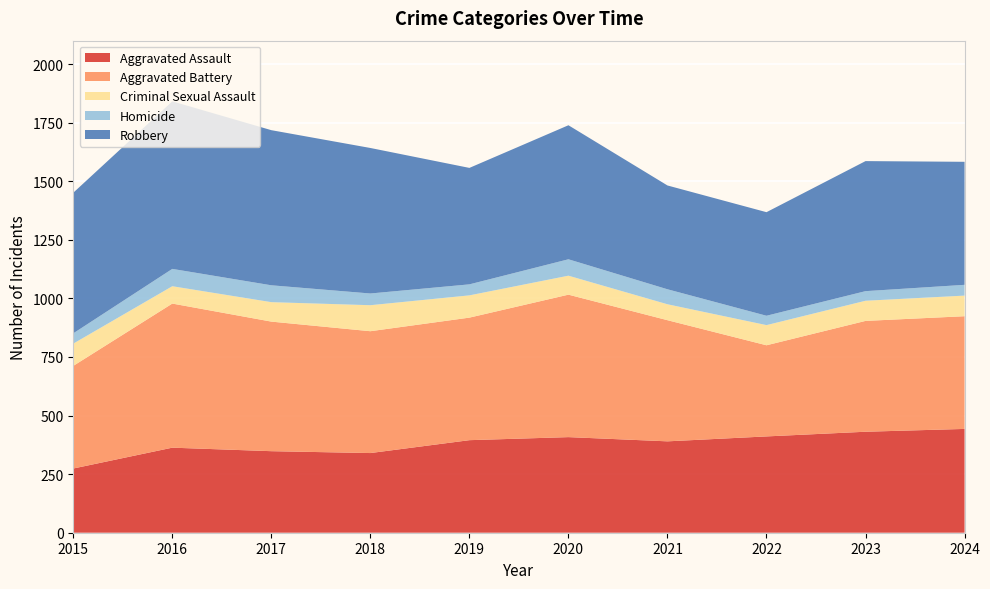

Reading left to right, extract all data points from this chart.

Aggravated Assault: 274	363	348	340	395	408	390	411	431	443
Aggravated Battery: 438	615	553	520	523	608	517	389	473	481
Criminal Sexual Assault: 95	74	83	111	95	81	68	86	86	88
Homicide: 44	74	72	50	47	70	64	40	41	46
Robbery: 600	715	662	621	497	572	443	442	555	525